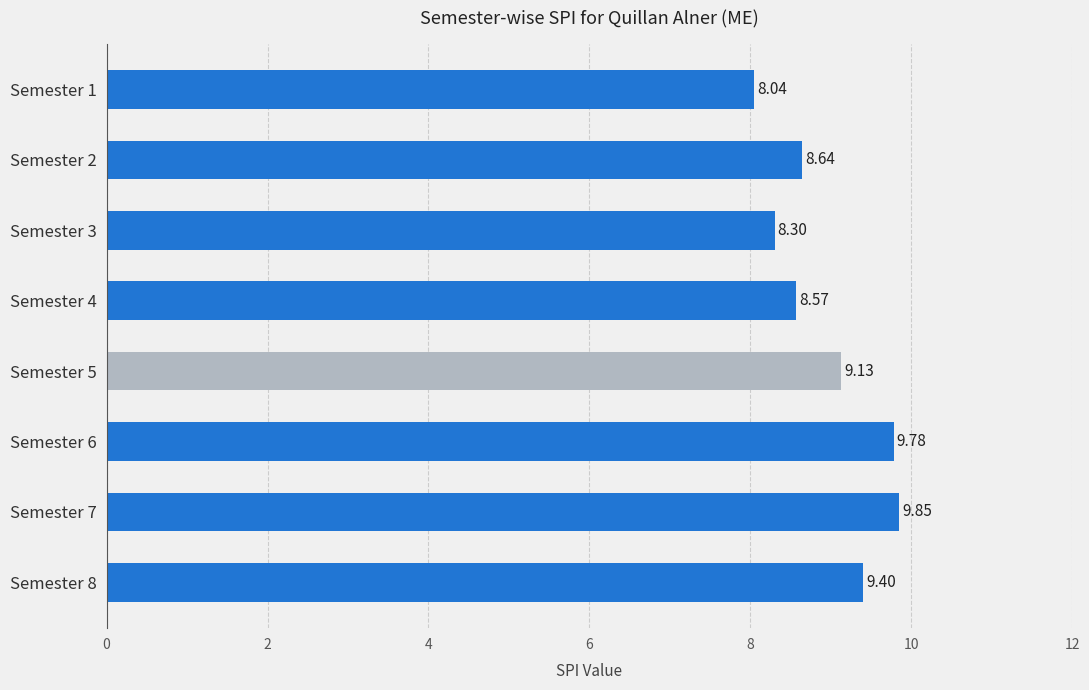

What is the sum of all values?

71.7